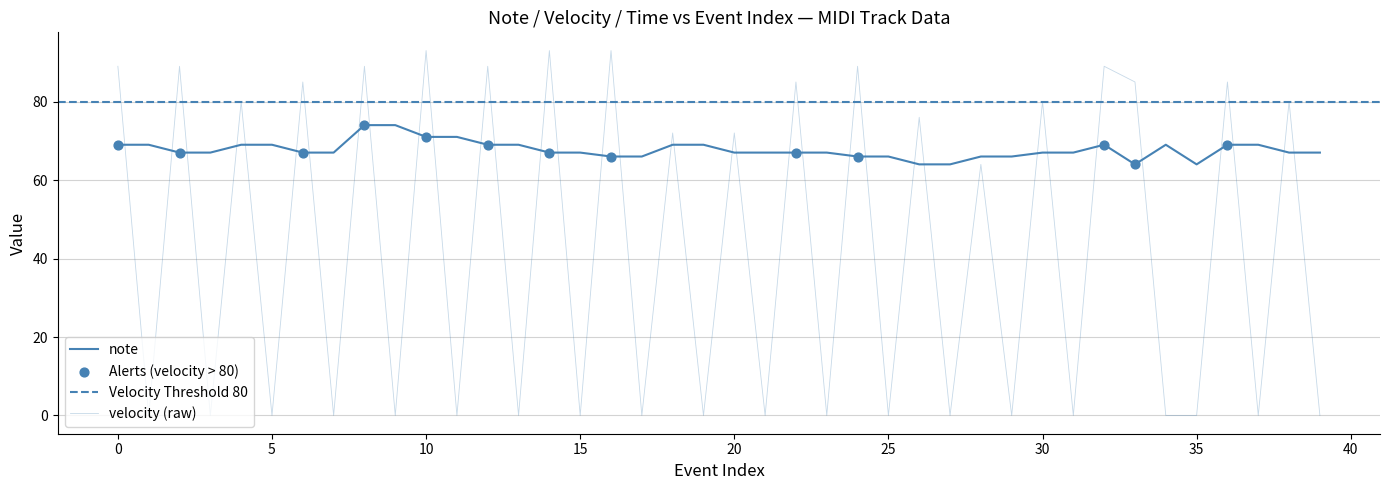

Is the value of note at 31 greater than the value of velocity at 19?

Yes